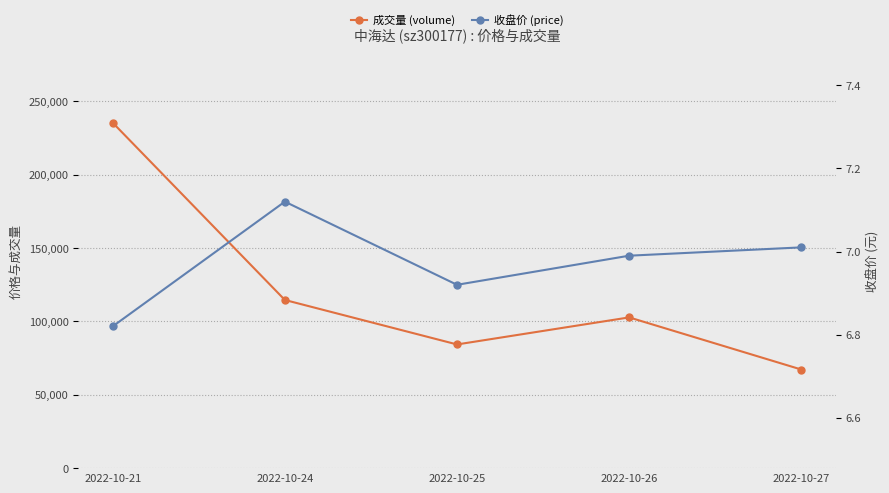

True or false: 收盘价 (price) has more than 2 interior local peaks.

False